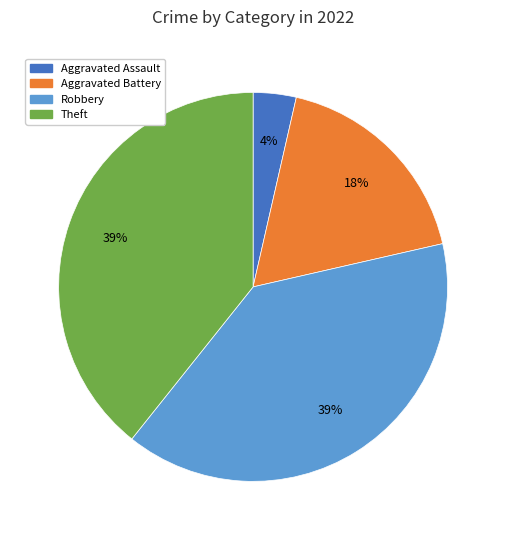

Which slice is the smallest?

Aggravated Assault